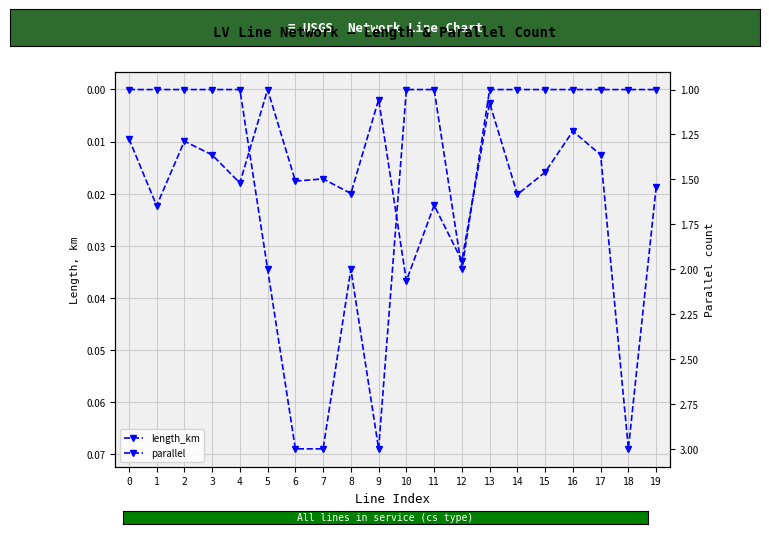

Rank the categories by parallel value from highest to lowest.

6, 7, 9, 5, 8, 12, 0, 1, 2, 3, 4, 10, 11, 13, 14, 15, 16, 17, 18, 19